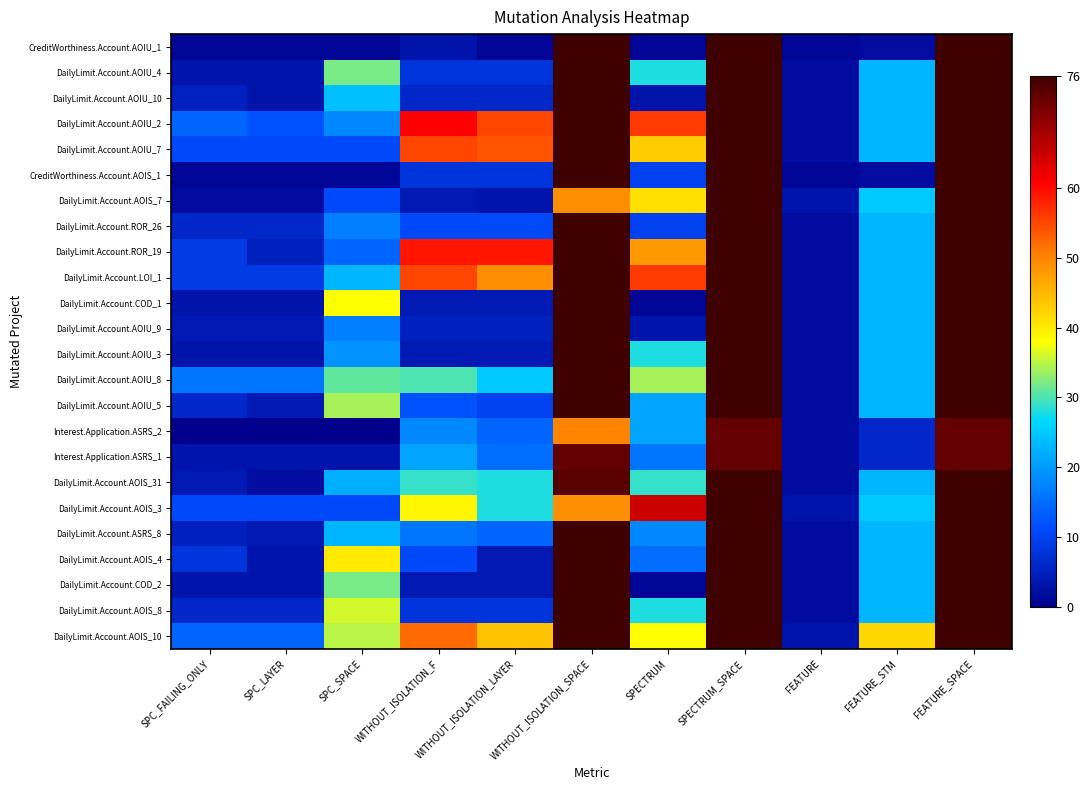

At FEATURE_SPACE, list the series in order from largest to smallest.

CreditWorthiness.Account.AOIU_1, DailyLimit.Account.AOIU_4, DailyLimit.Account.AOIU_10, DailyLimit.Account.AOIU_2, DailyLimit.Account.AOIU_7, CreditWorthiness.Account.AOIS_1, DailyLimit.Account.AOIS_7, DailyLimit.Account.ROR_26, DailyLimit.Account.ROR_19, DailyLimit.Account.LOI_1, DailyLimit.Account.COD_1, DailyLimit.Account.AOIU_9, DailyLimit.Account.AOIU_3, DailyLimit.Account.AOIU_8, DailyLimit.Account.AOIU_5, DailyLimit.Account.AOIS_31, DailyLimit.Account.AOIS_3, DailyLimit.Account.ASRS_8, DailyLimit.Account.AOIS_4, DailyLimit.Account.COD_2, DailyLimit.Account.AOIS_8, DailyLimit.Account.AOIS_10, Interest.Application.ASRS_2, Interest.Application.ASRS_1